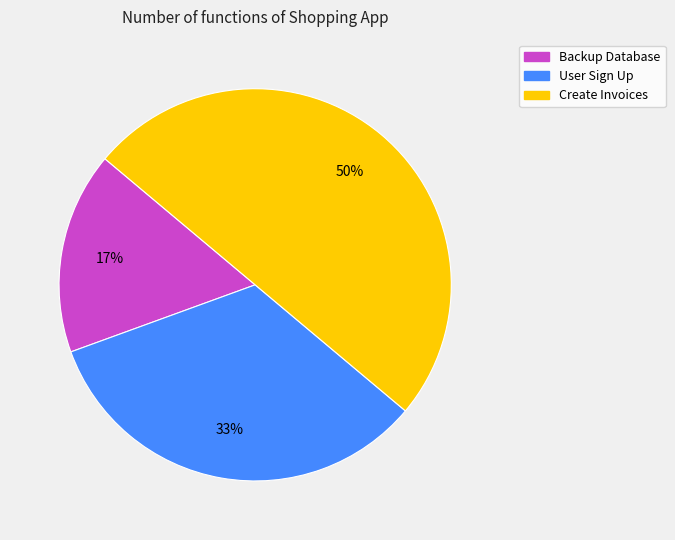

Is it true that Create Invoices is 50% of the pie?

True